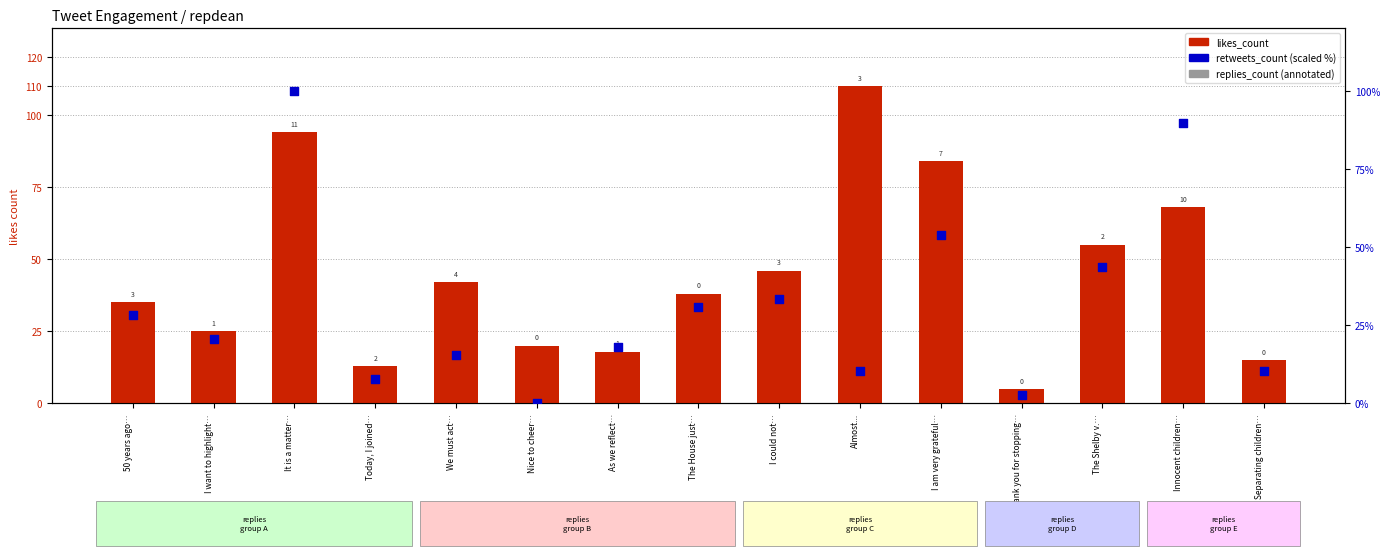

At which category is the sum across all series the highest?

It is a matter…